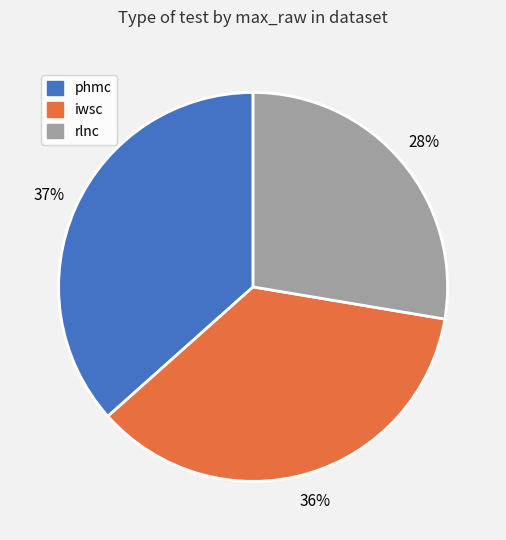

Is there a majority slice in this chart?

No